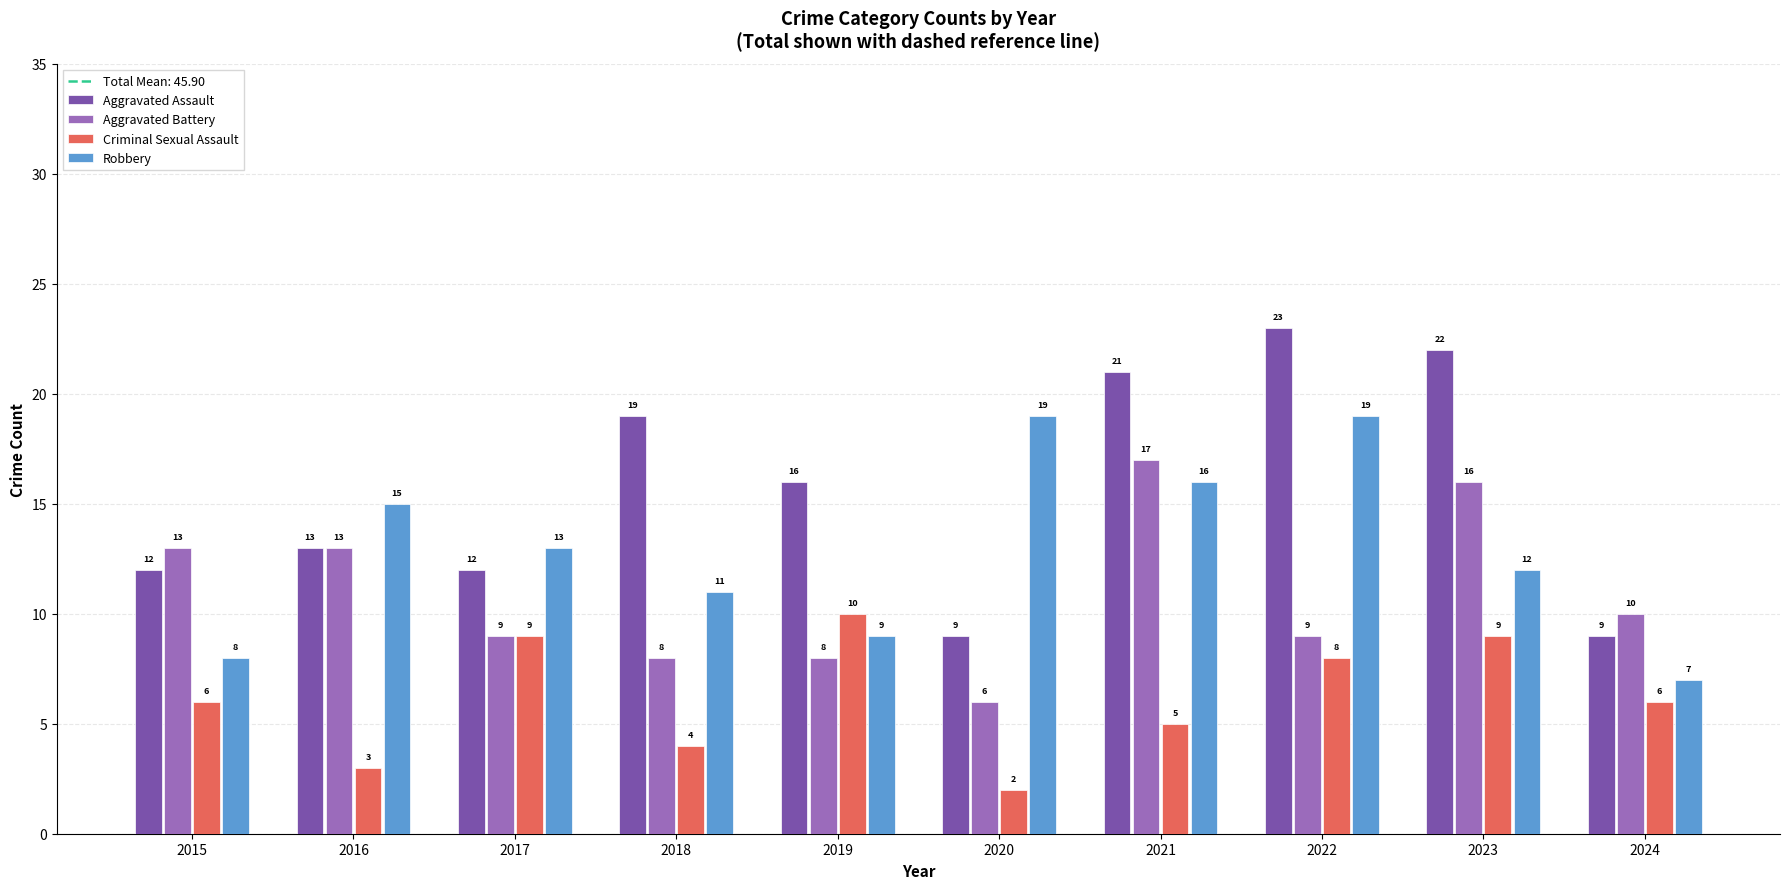

Count the number of data series in this chart.

4